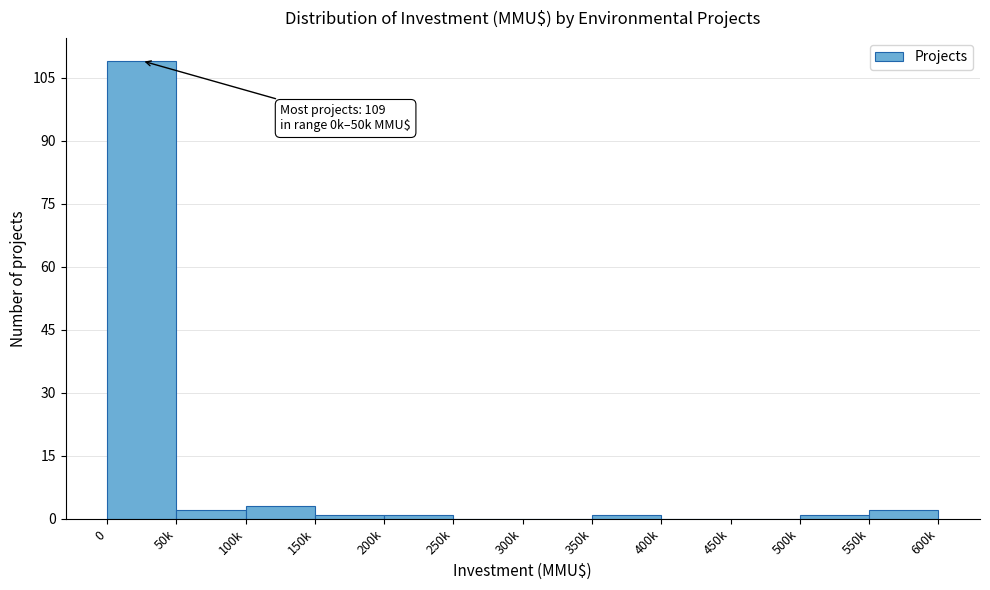

Reading left to right, transcribe all the data shown in this chart.

0=109	50k=2	100k=3	150k=1	200k=1	250k=0	300k=0	350k=1	400k=0	450k=0	500k=1	550k=2